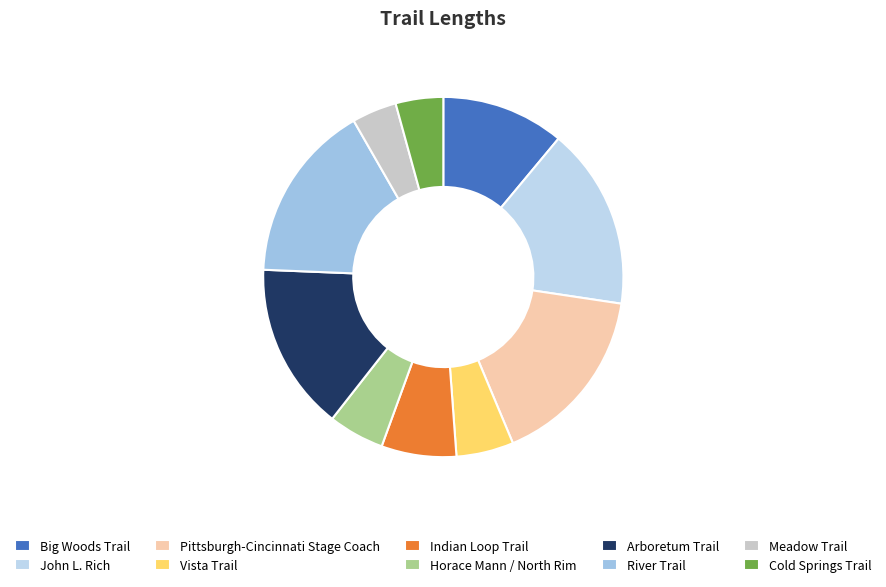

Does John L. Rich represent more than half of the total?

No